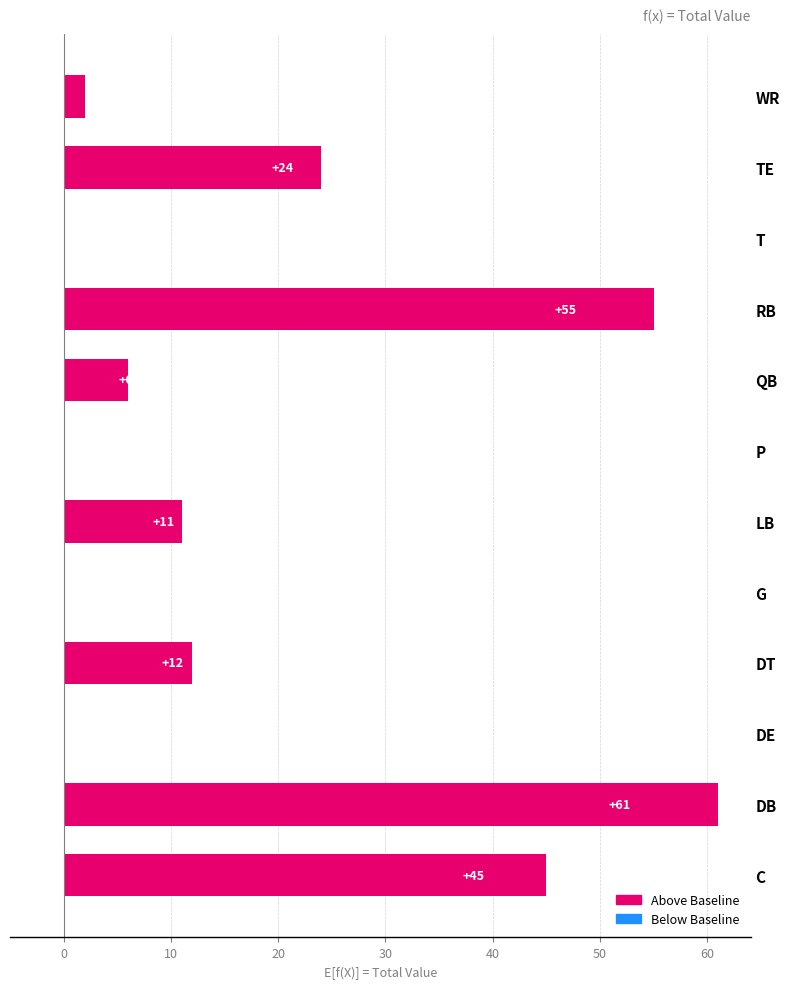

What is the greatest value displayed?

61